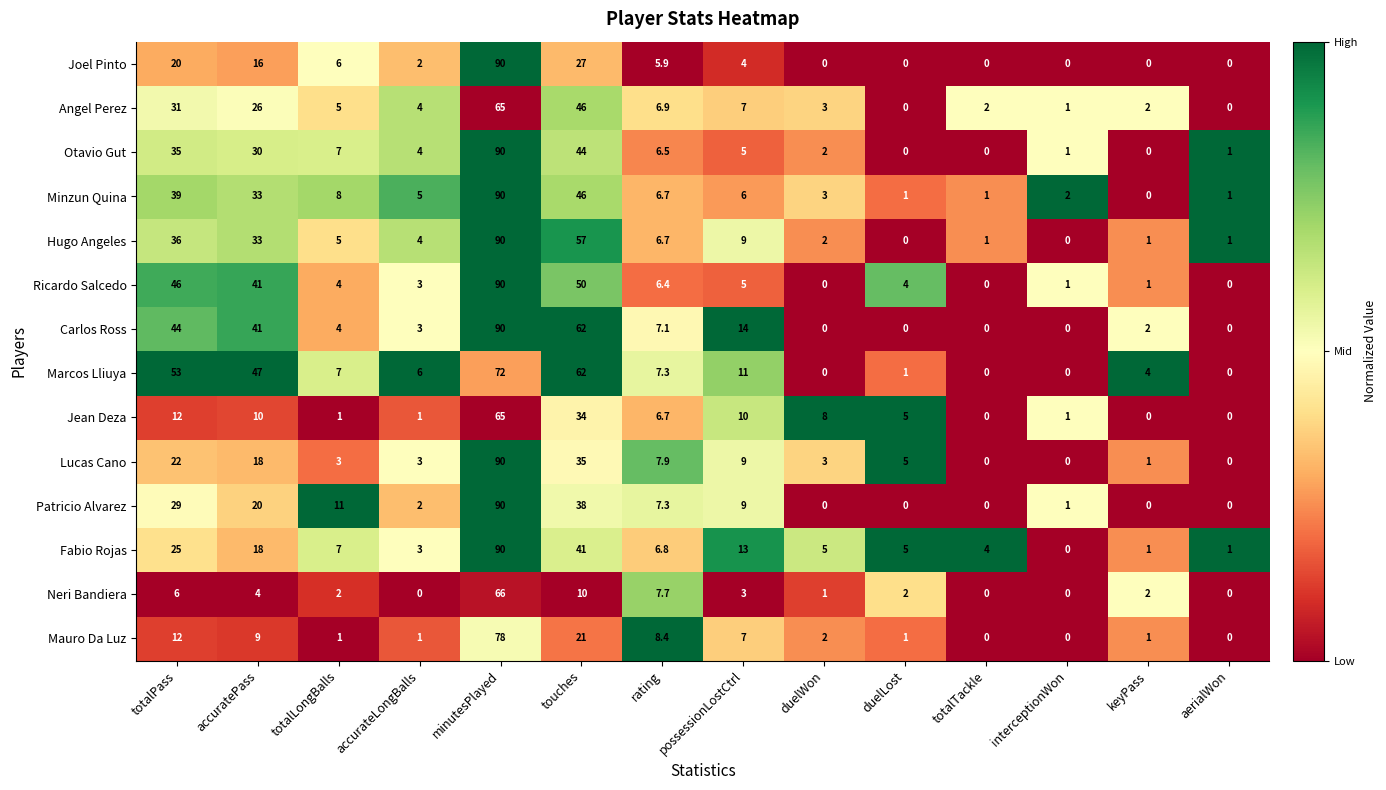

At which category is the sum across all series the highest?

minutesPlayed